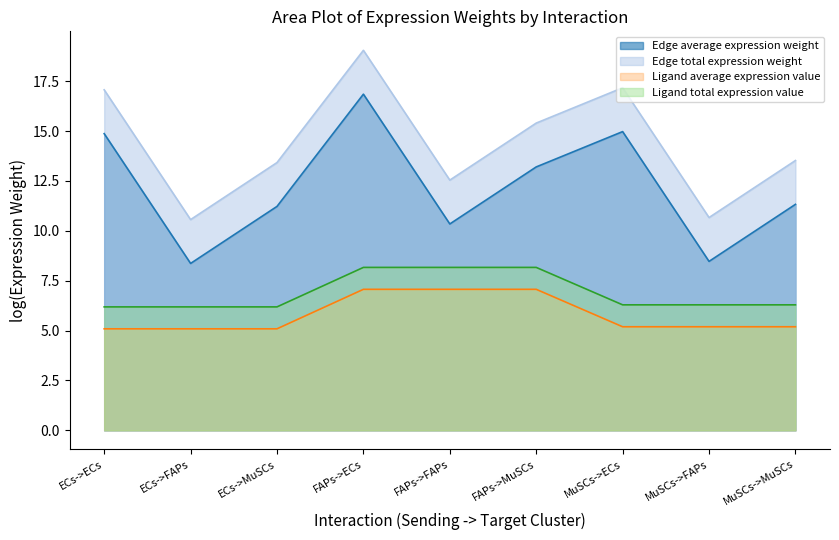

How many lines are shown in the chart?

4